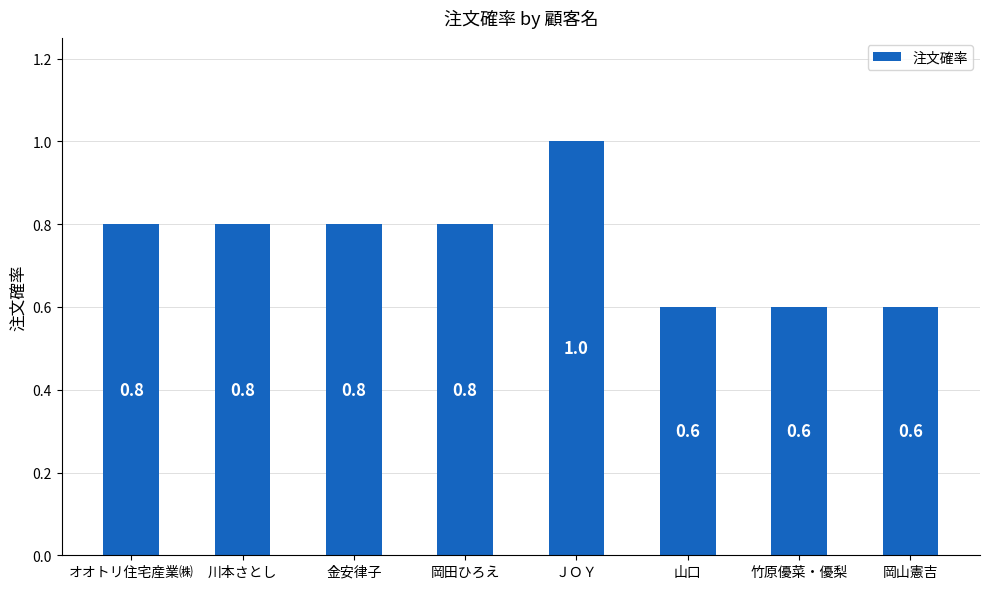

What is the label of the 7th bar from the right?

川本さとし